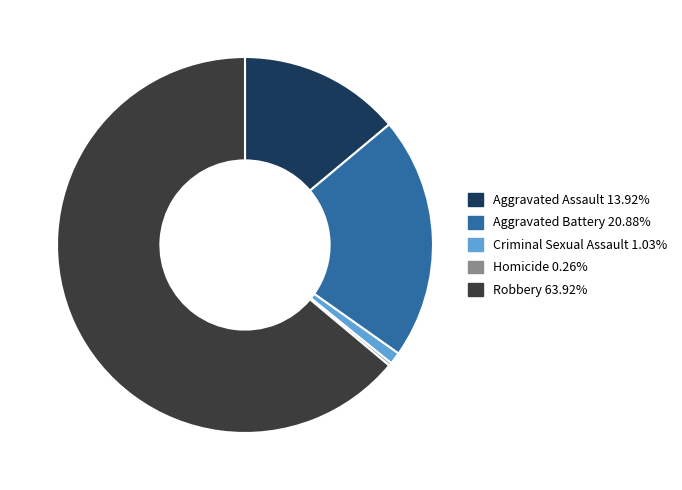

Does Robbery represent more than half of the total?

Yes